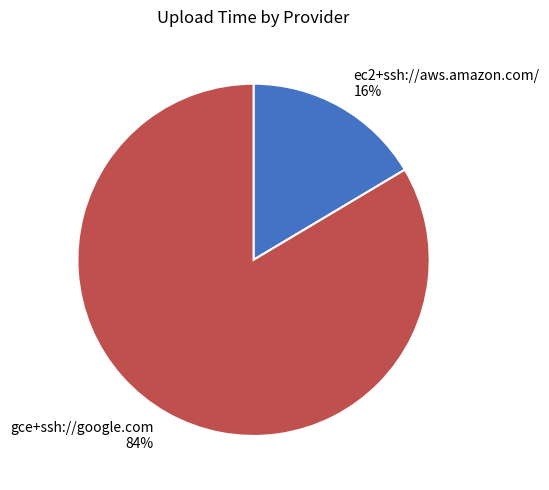

To the nearest percent, what is the average slice percentage?

50%